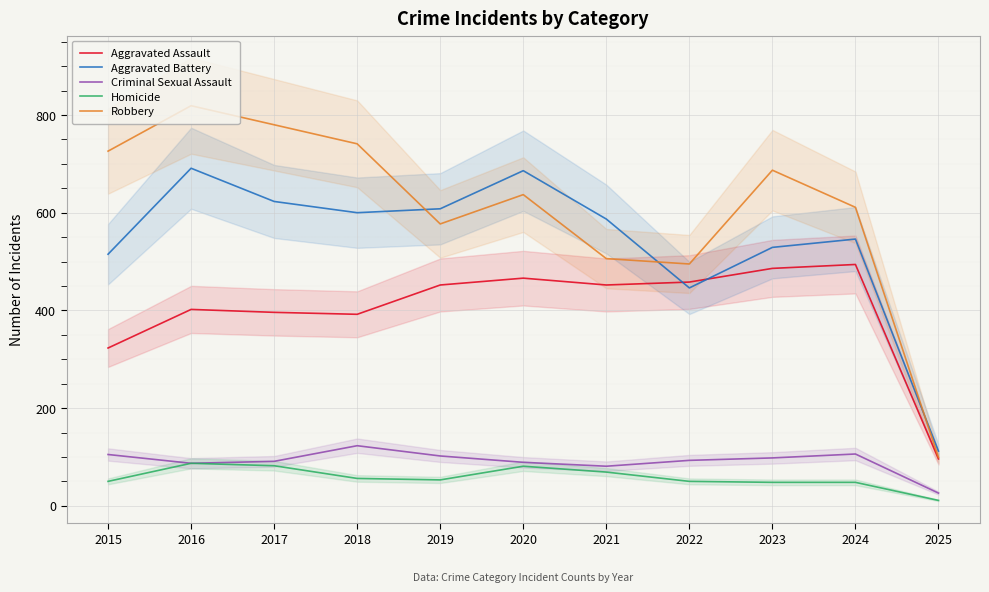

How many lines are shown in the chart?

5